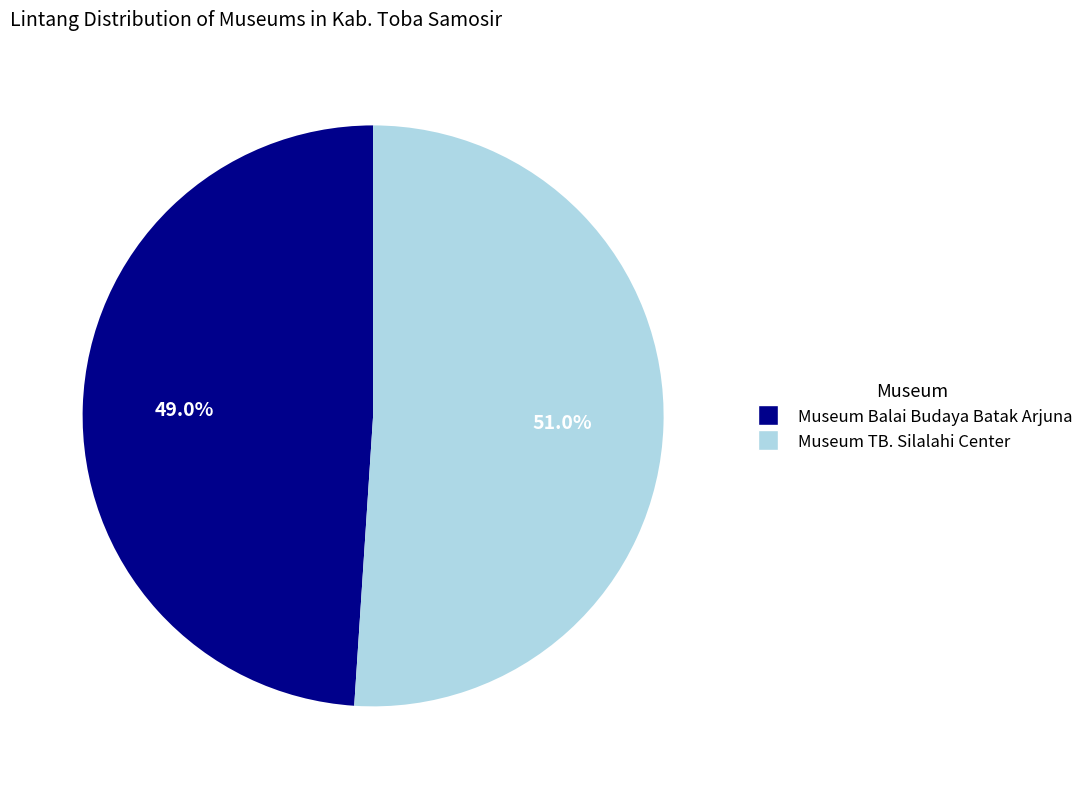

To the nearest percent, what percentage of the pie is Museum TB. Silalahi Center?

51%